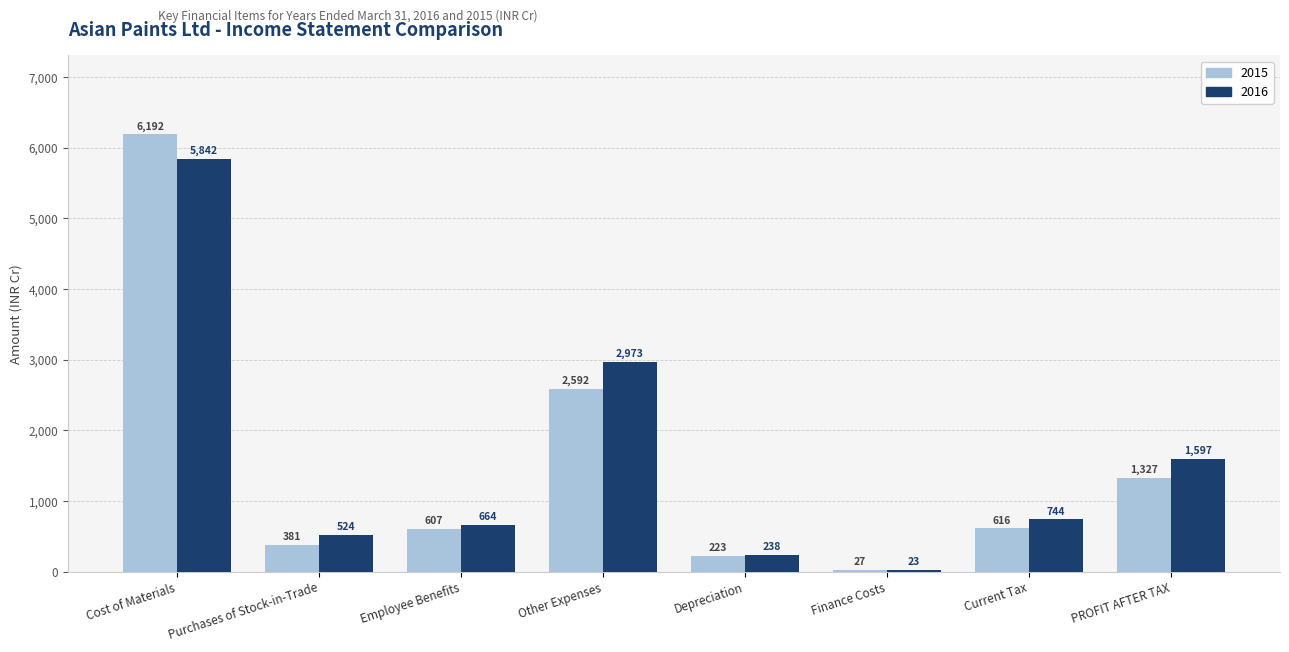

What is the total value across all series at Employee Benefits?

1271.1